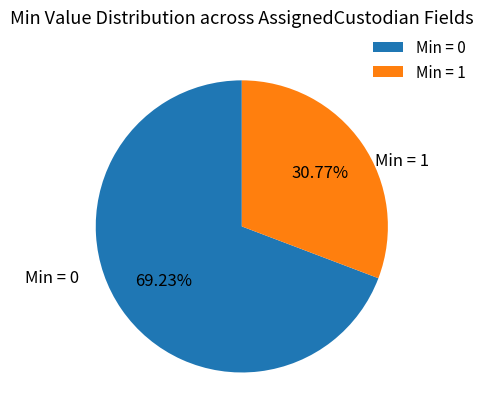

Combined, do Min = 1 and Min = 0 account for over 50%?

Yes